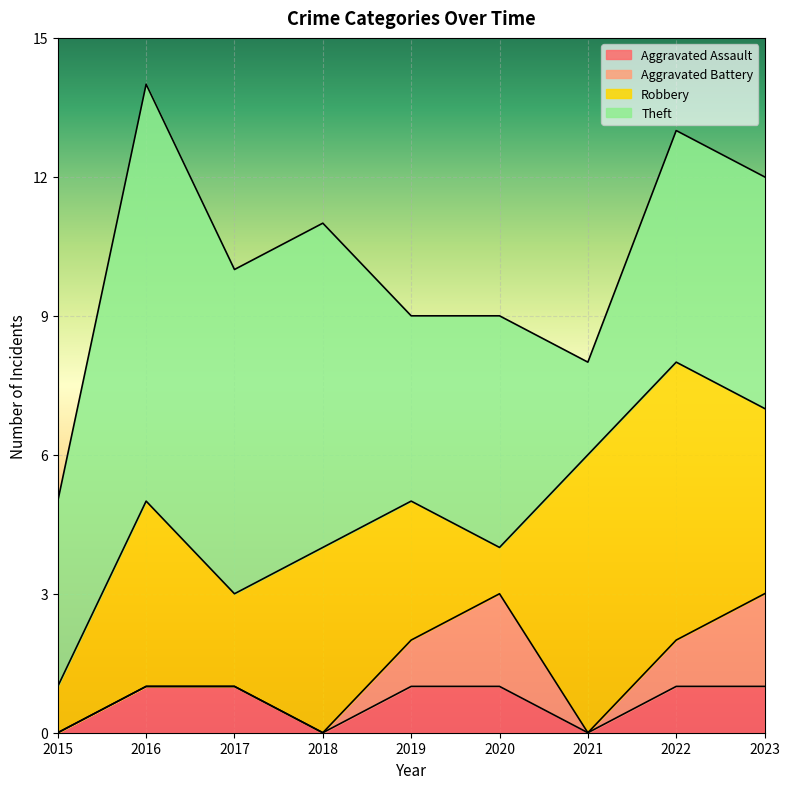

At which category is the sum across all series the highest?

2016